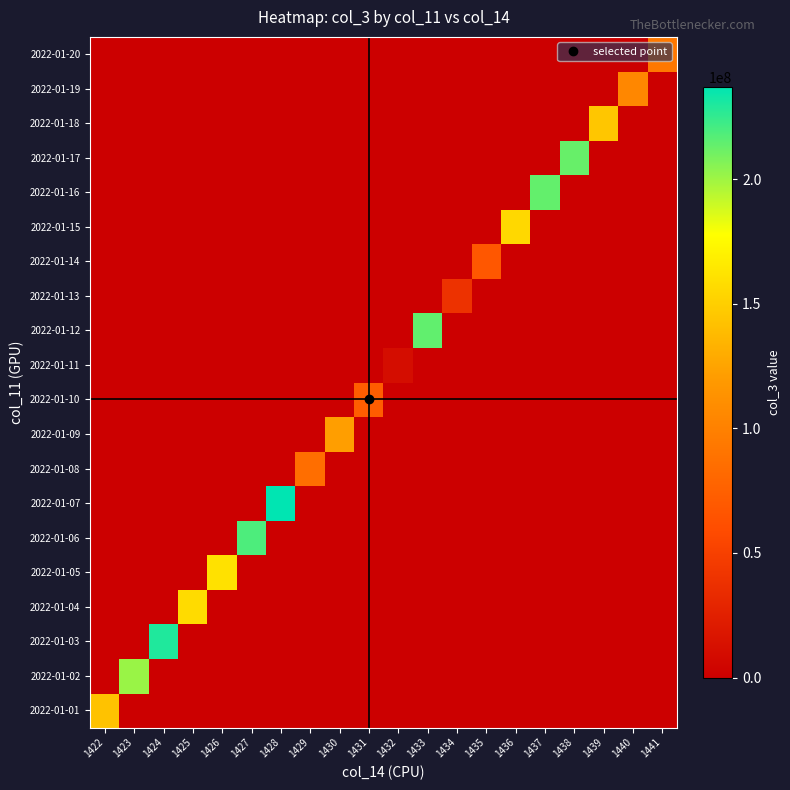

At 1429, list the series in order from smallest to largest.

2022-01-01, 2022-01-02, 2022-01-03, 2022-01-04, 2022-01-05, 2022-01-06, 2022-01-07, 2022-01-09, 2022-01-10, 2022-01-11, 2022-01-12, 2022-01-13, 2022-01-14, 2022-01-15, 2022-01-16, 2022-01-17, 2022-01-18, 2022-01-19, 2022-01-20, 2022-01-08